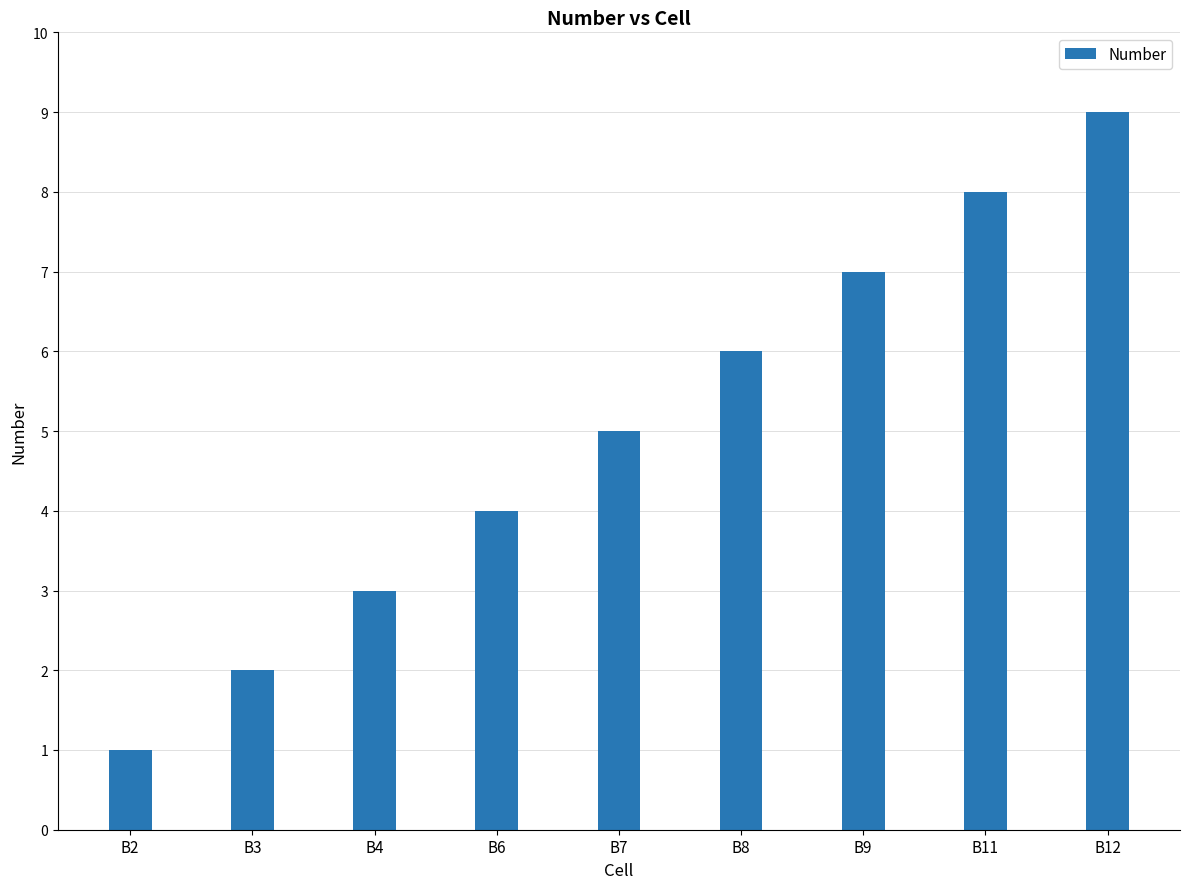

Where is the data nearest to the value 5?

B7